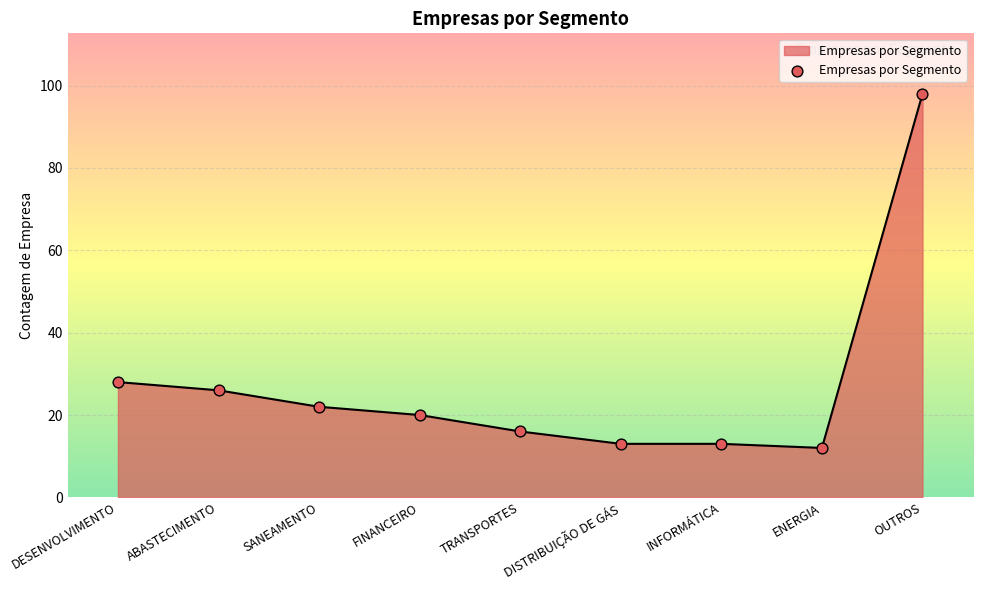

What is the change in value from TRANSPORTES to INFORMÁTICA?

-3